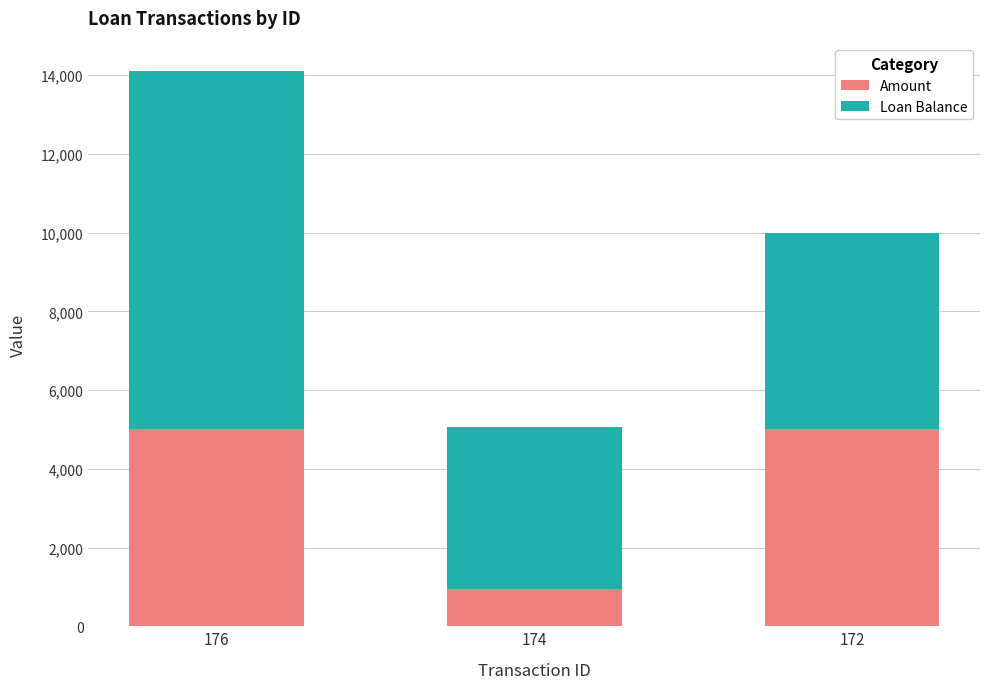

Are the bars horizontal?

No